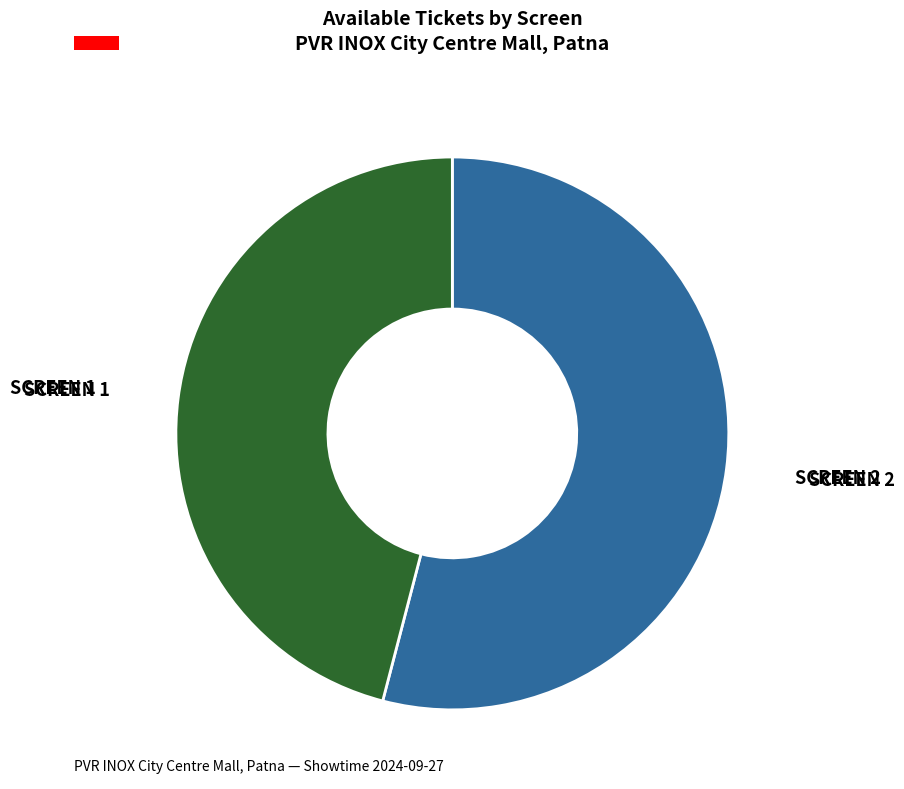

Is there a majority slice in this chart?

Yes